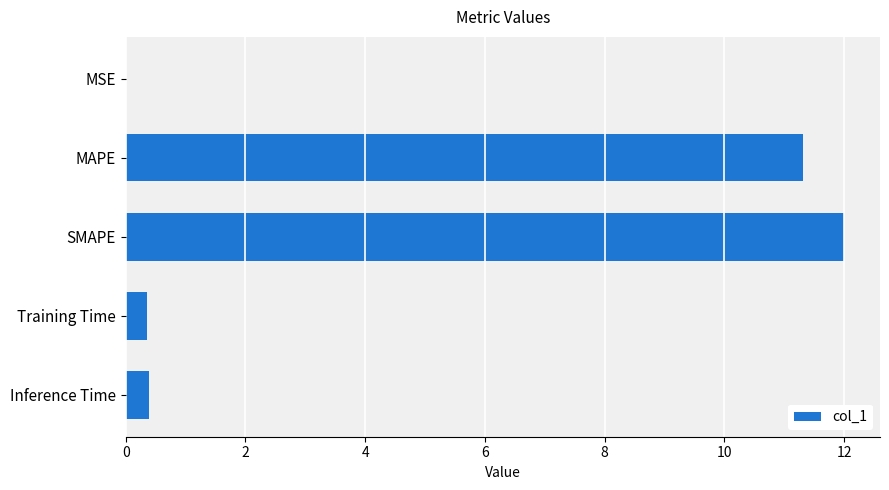

Read the value at Training Time.

0.4